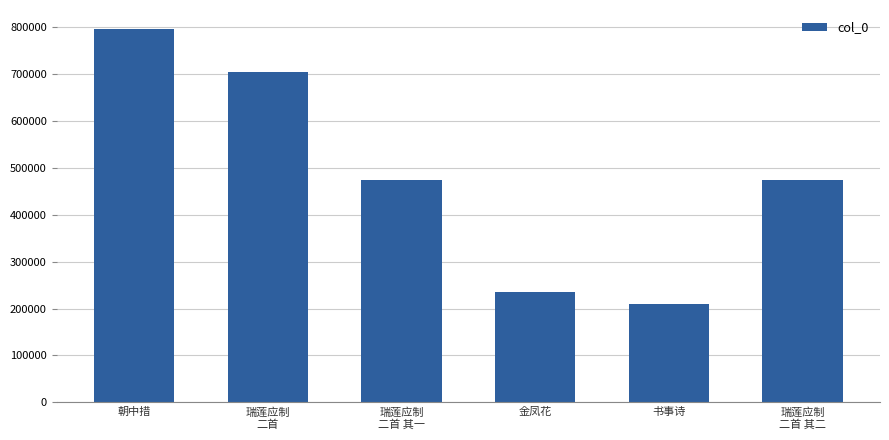

Which label corresponds to the smallest value in the chart?

书事诗